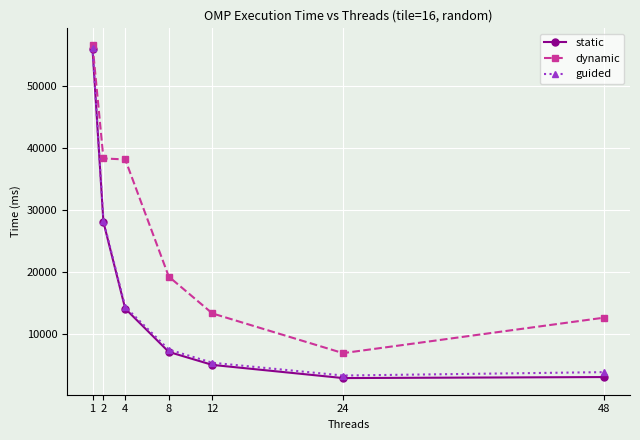

Which label corresponds to the largest value in the chart?

1